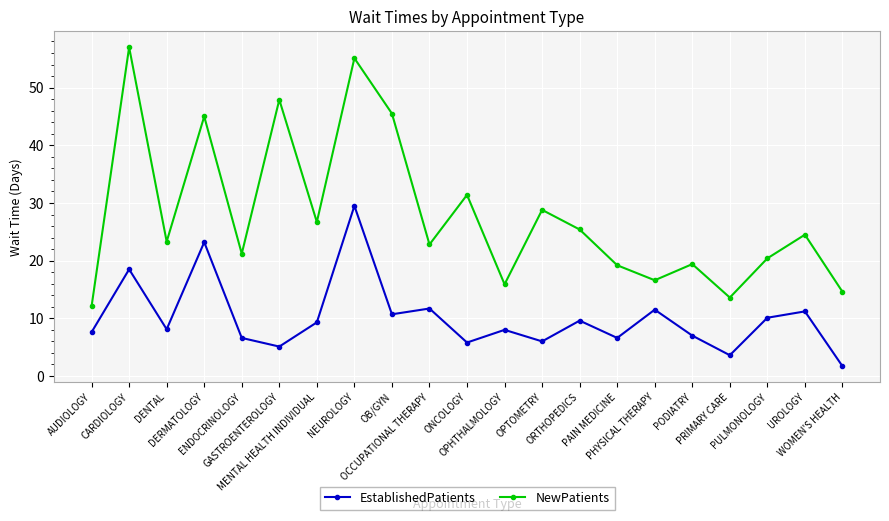

How many interior local valleys does the EstablishedPatients series have?

7